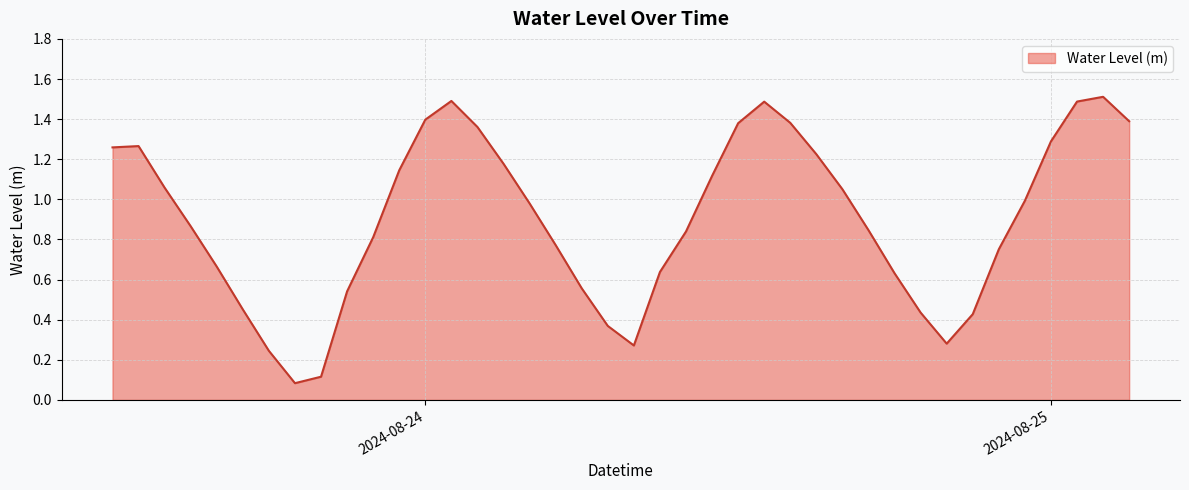

What is the maximum value shown in the chart?

1.5